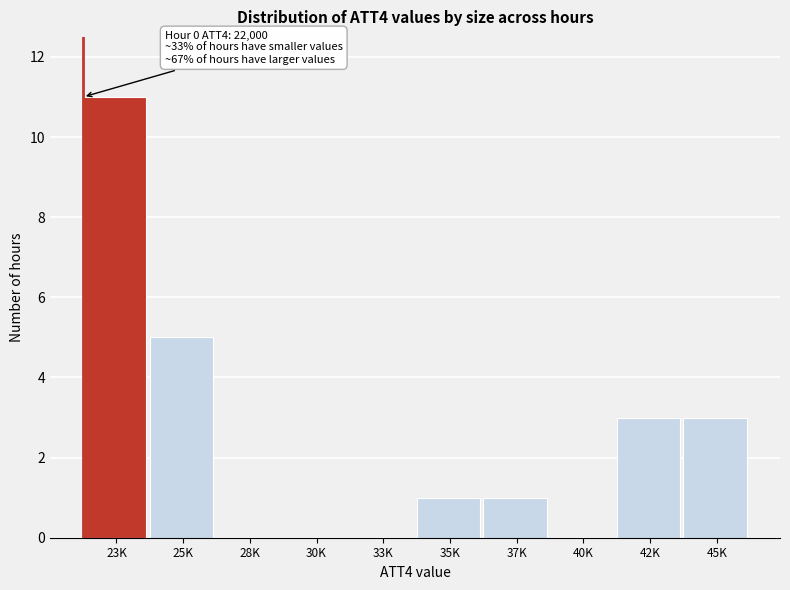

Reading left to right, extract all data points from this chart.

23K=11	25K=5	28K=0	30K=0	33K=0	35K=1	37K=1	40K=0	42K=3	45K=3